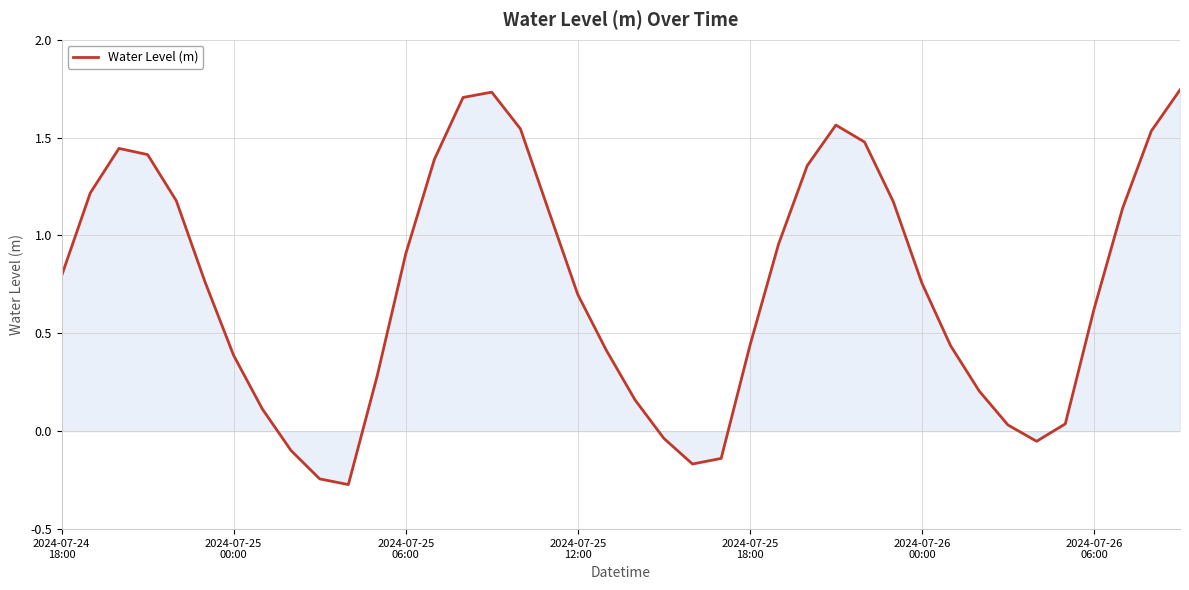

What is the difference between the maximum and minimum values?

2.0